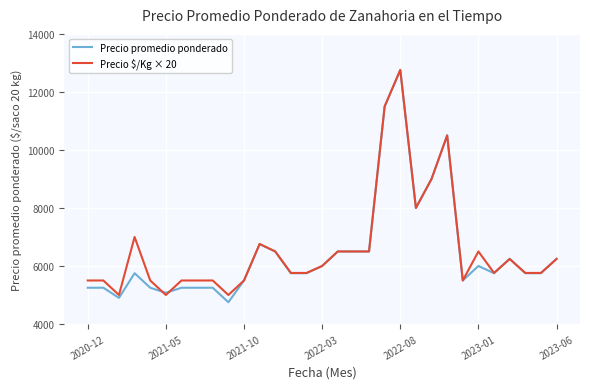

What is the greatest value displayed?

12760